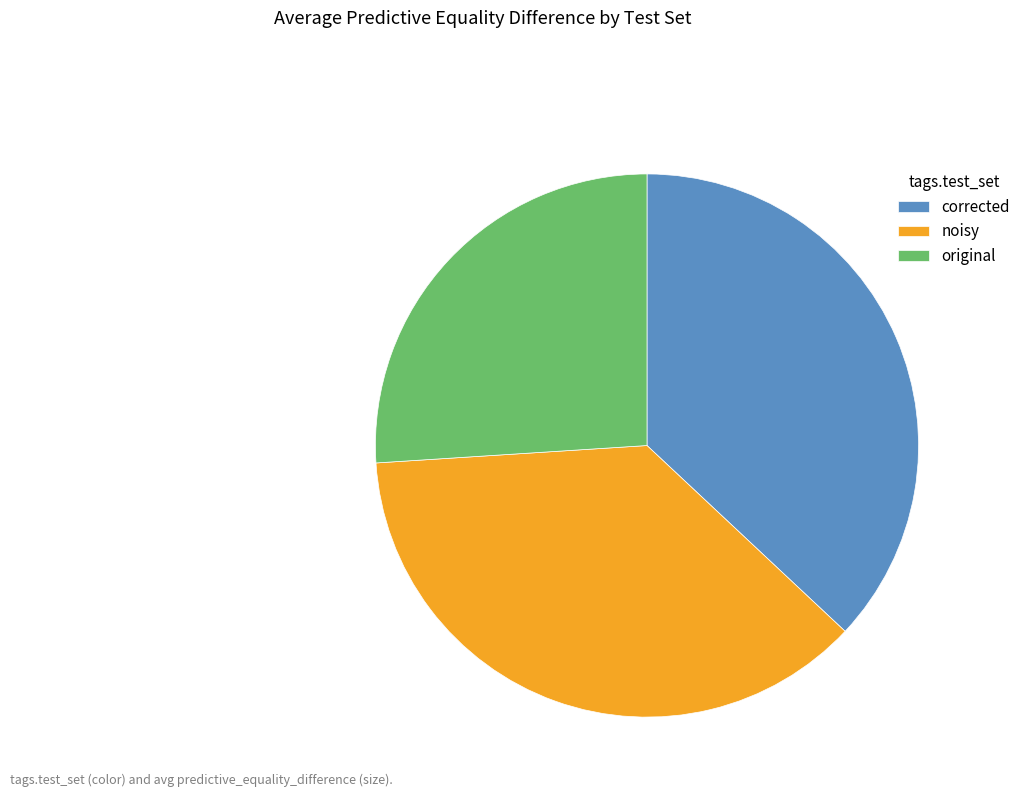

Is original the majority of the pie?

No